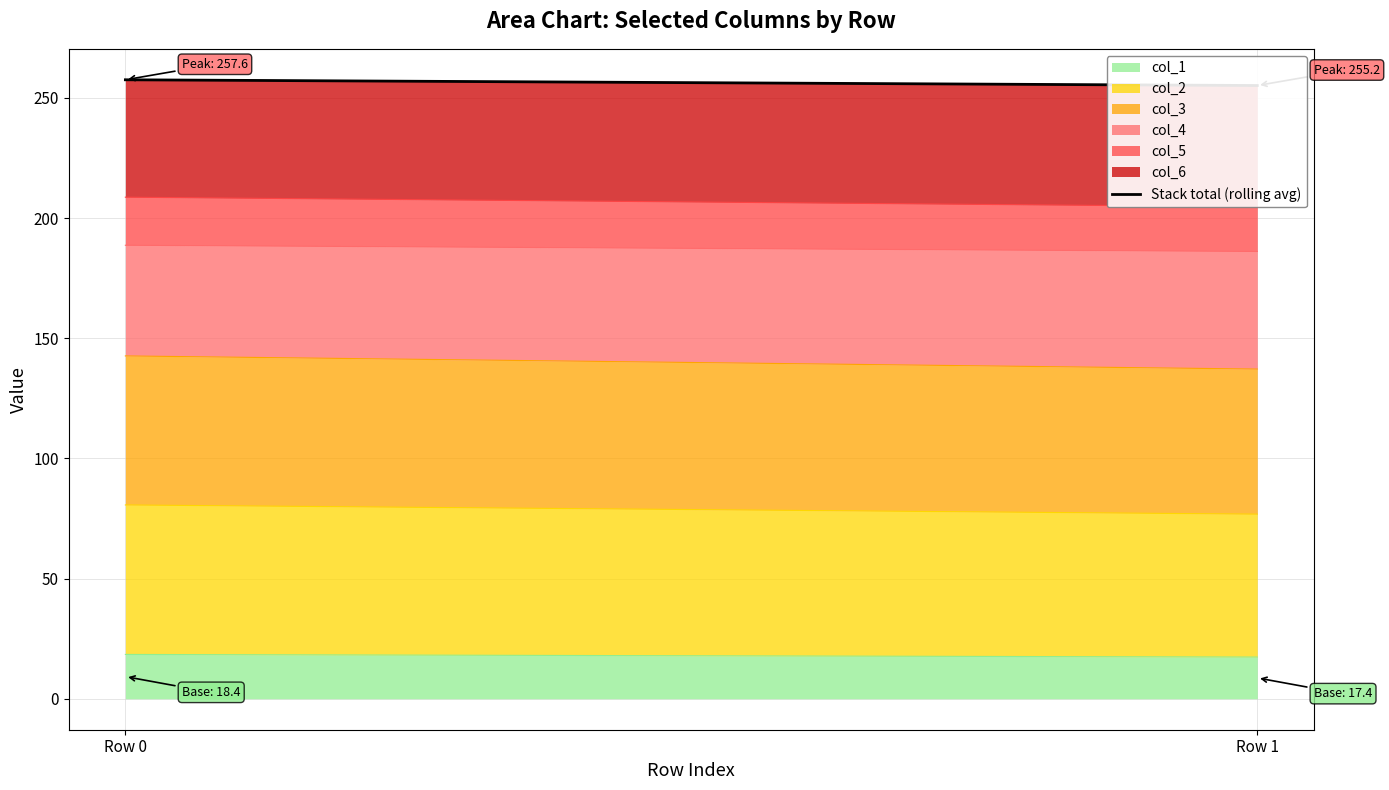

The value at Row 0 is 389.9. True or false?

False